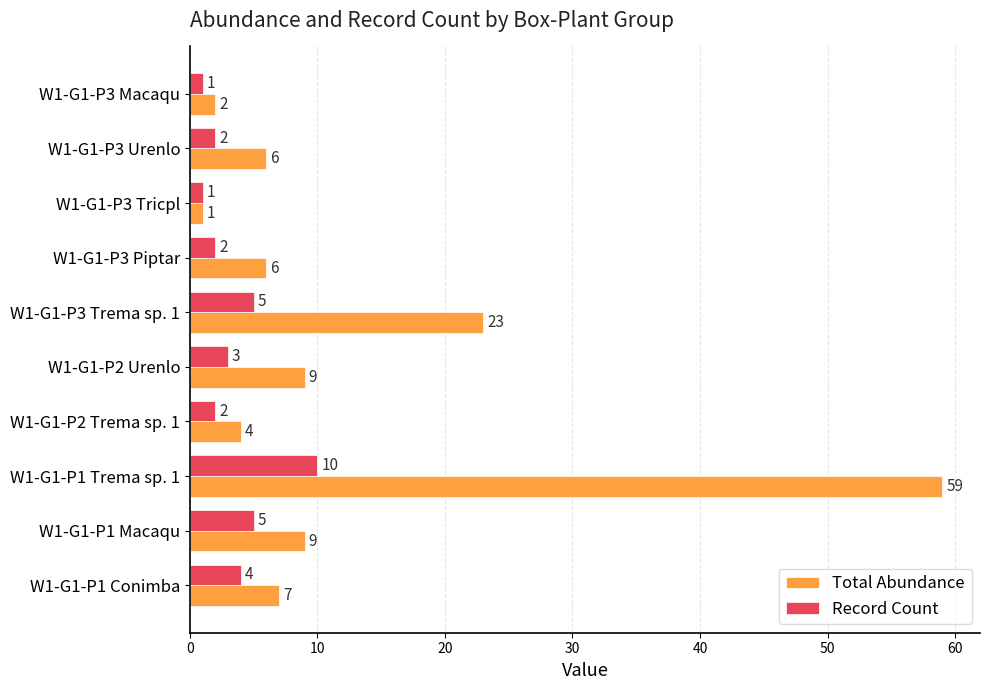

Which category has the highest value in the Record Count series?

W1-G1-P1 Trema sp. 1